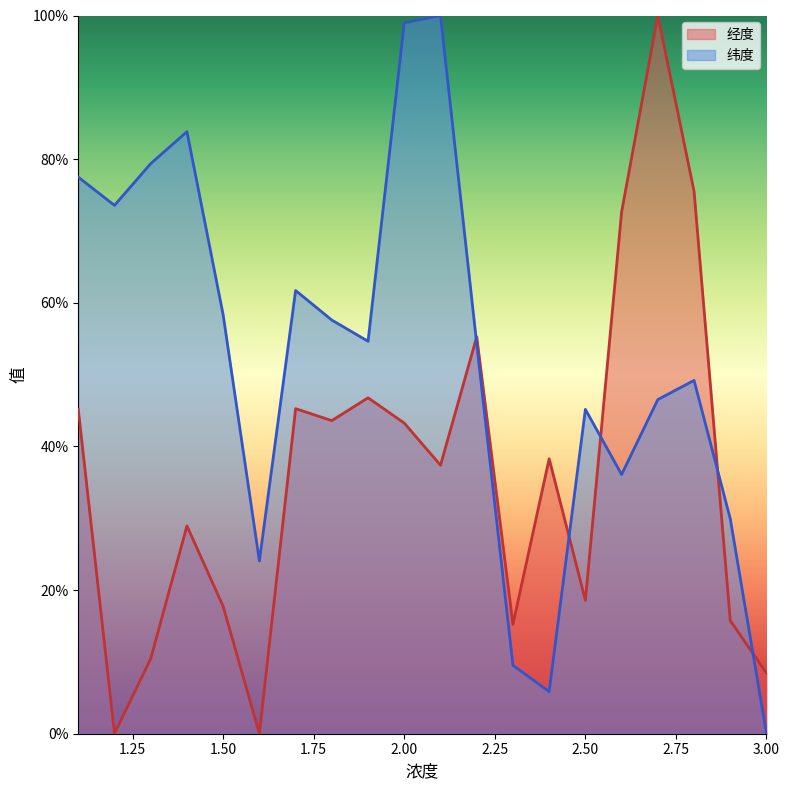

At which label does 经度 reach its peak?

2.7